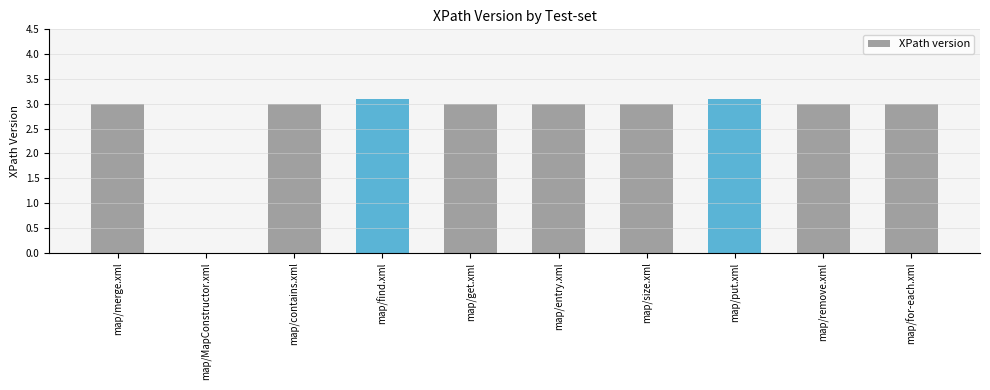

What is the ratio of the value at map/size.xml to the value at map/entry.xml?

1.0